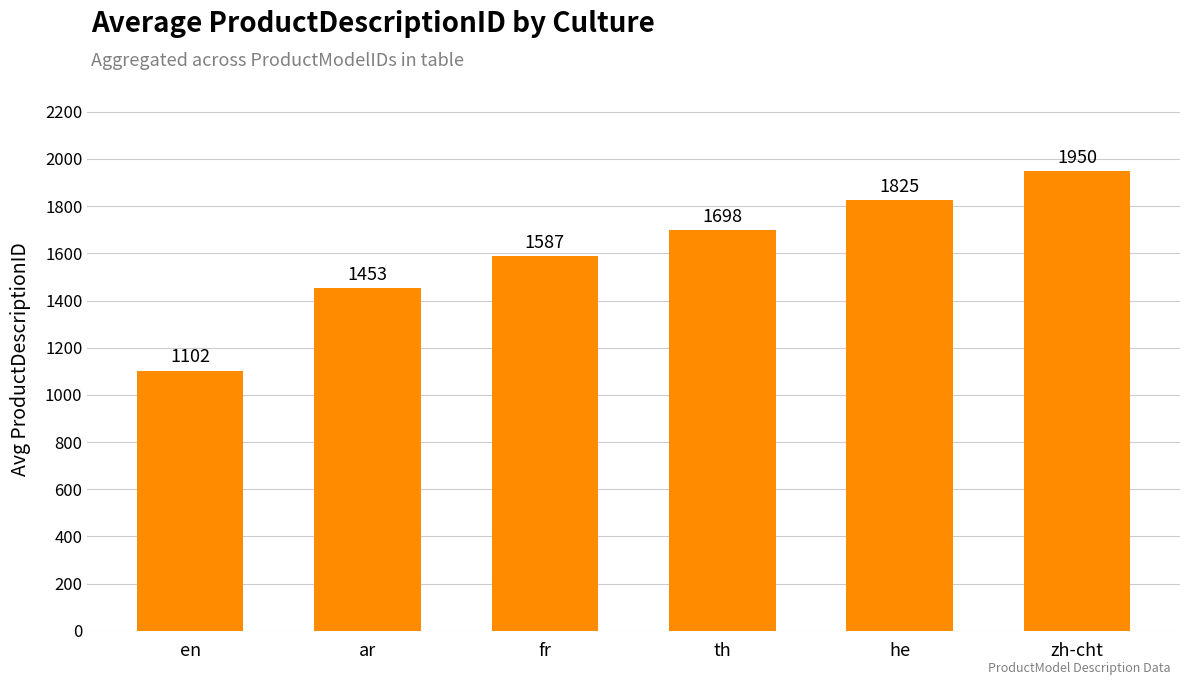

What is the label of the 3rd bar from the right?

th